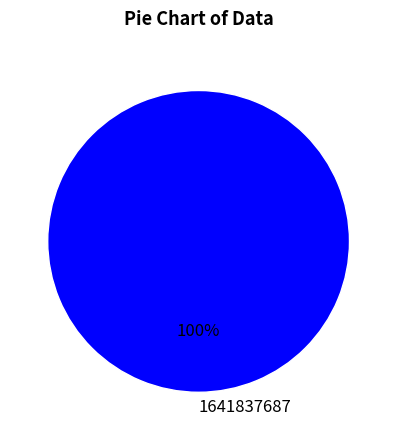

Rank the categories by value from highest to lowest.

1641837687